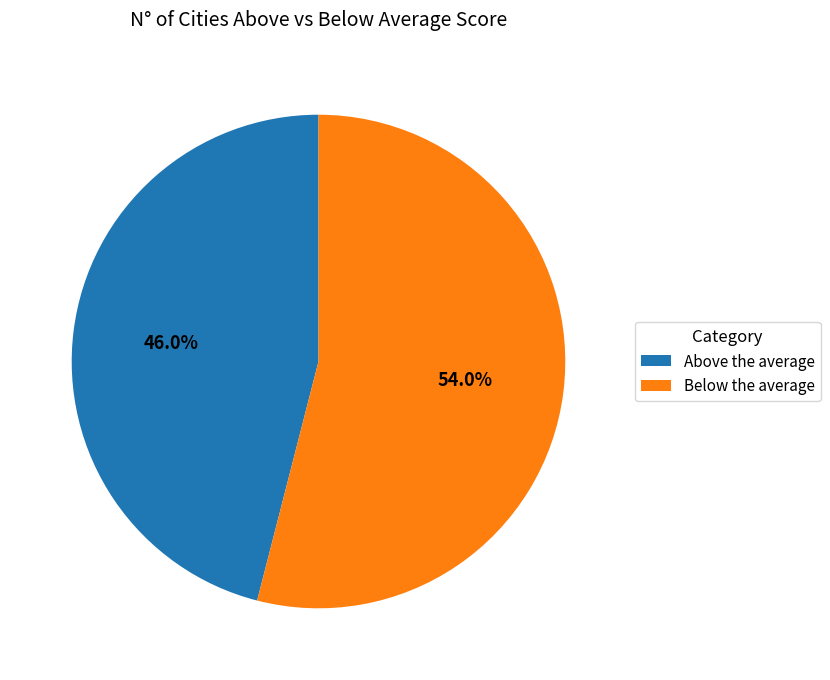

Rank the categories by value from lowest to highest.

Above the average, Below the average